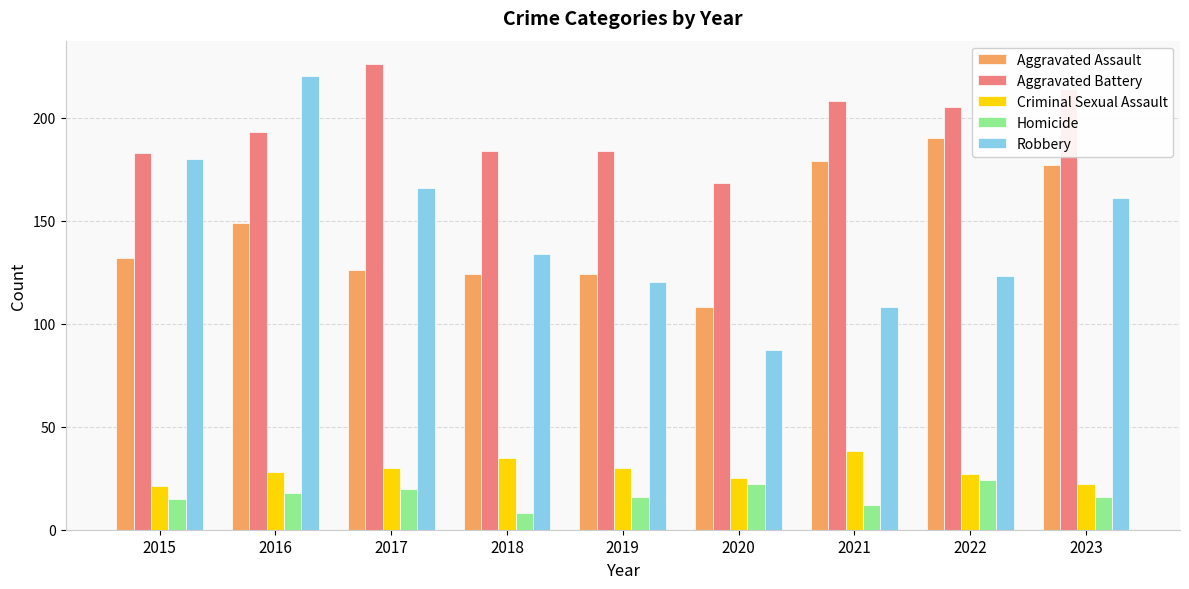

What is the difference between the highest and lowest values at 2023?

198